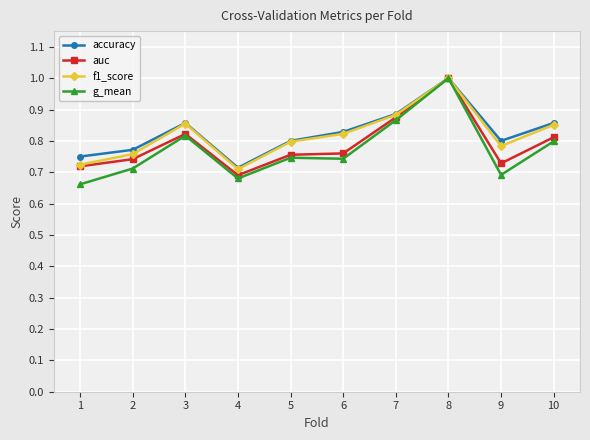

What is the maximum value shown in the chart?

1.0